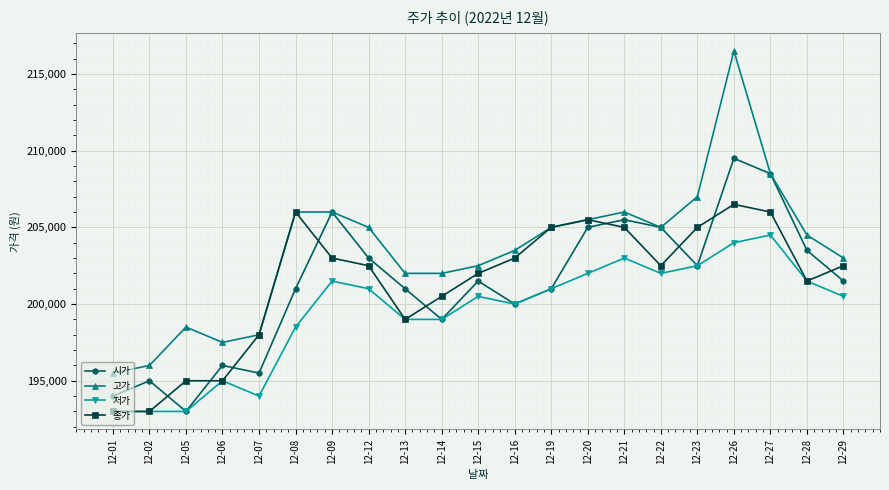

Between which two adjacent categories do 종가 and 시가 first intersect?

12-02 and 12-05